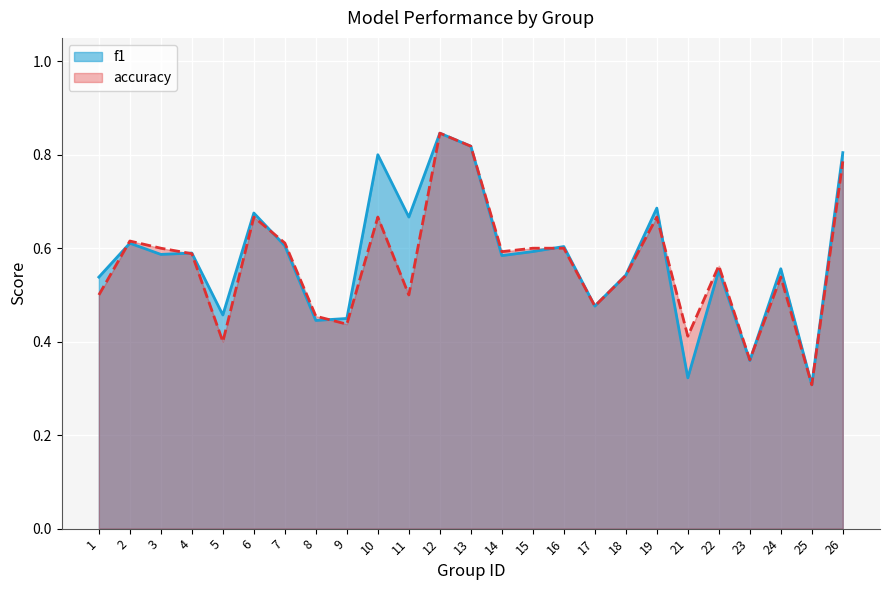

How many lines are shown in the chart?

2